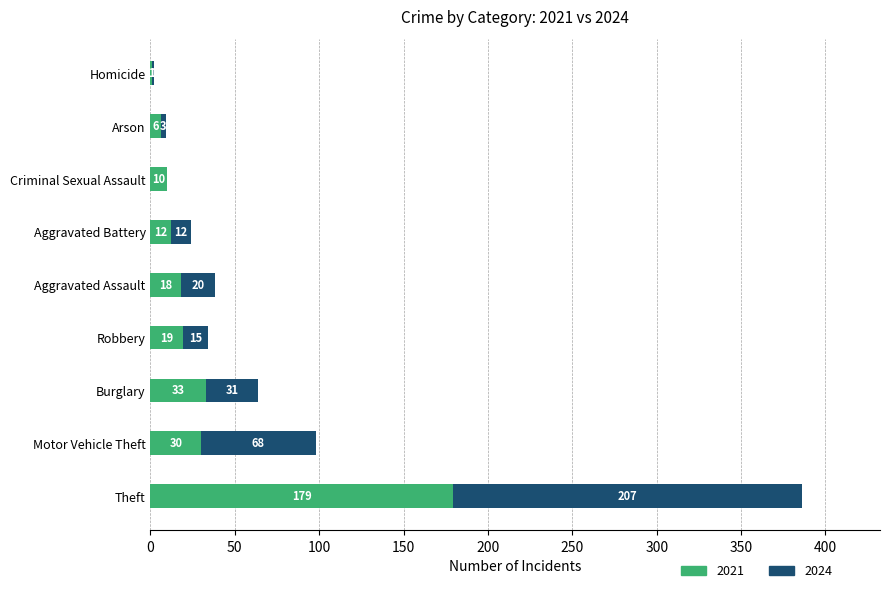

At which category is the sum across all series the highest?

Theft